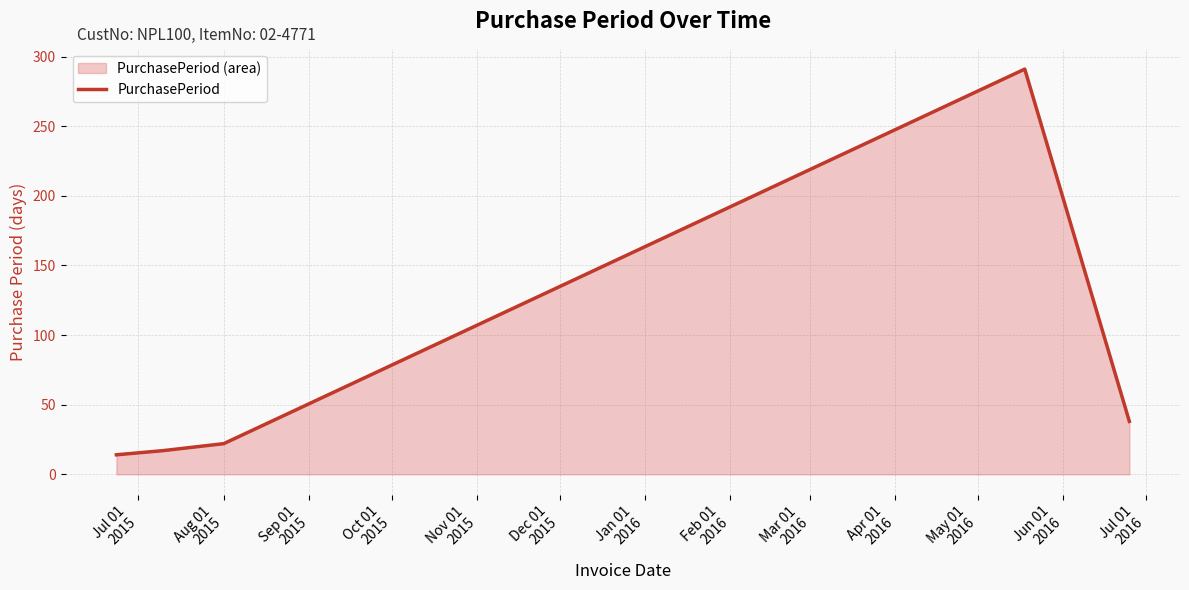

Reading left to right, list all the values displayed in this chart.

14	17	22	291	38